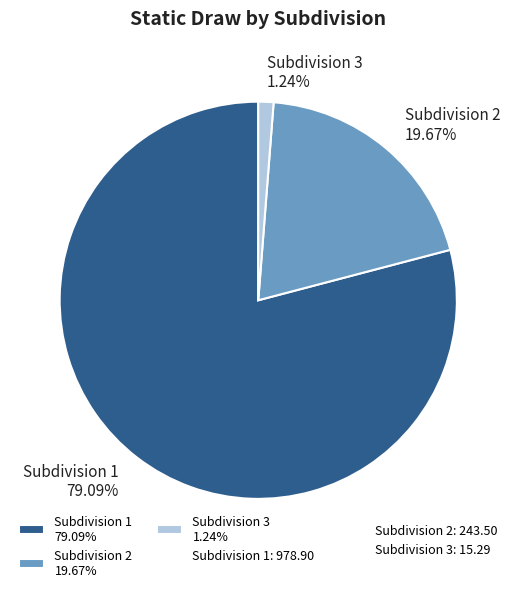

Between Subdivision 2 19.67% and Subdivision 3 1.24%, which is larger?

Subdivision 2 19.67%